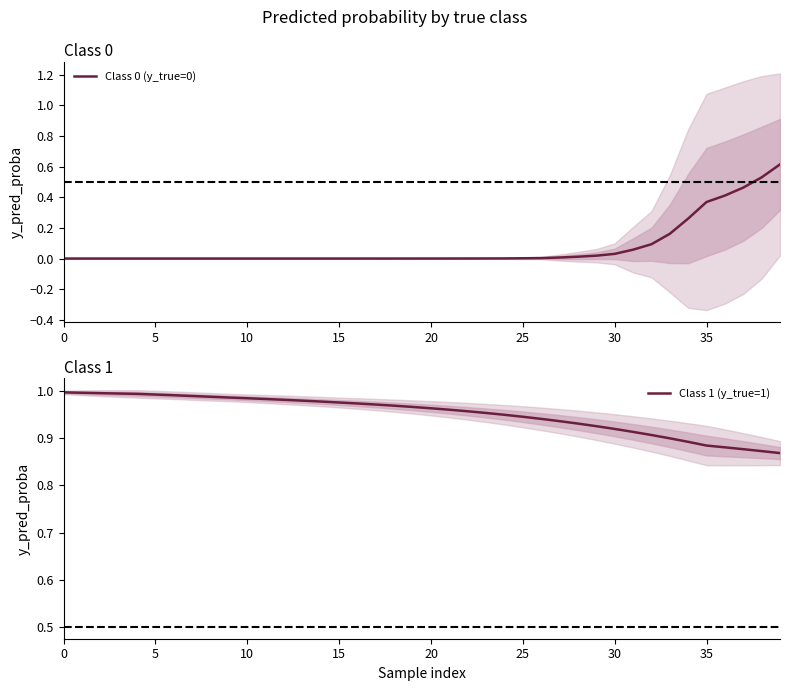

What is the lowest value of the Class 1 (y_true=1) series?

0.9